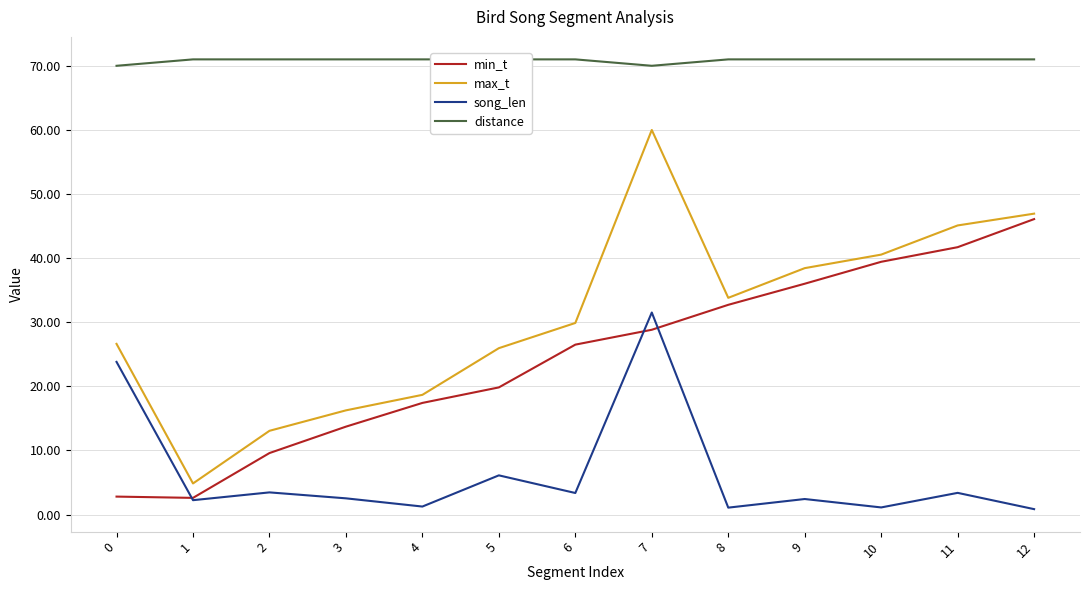

Which category has the lowest value across all series?

12